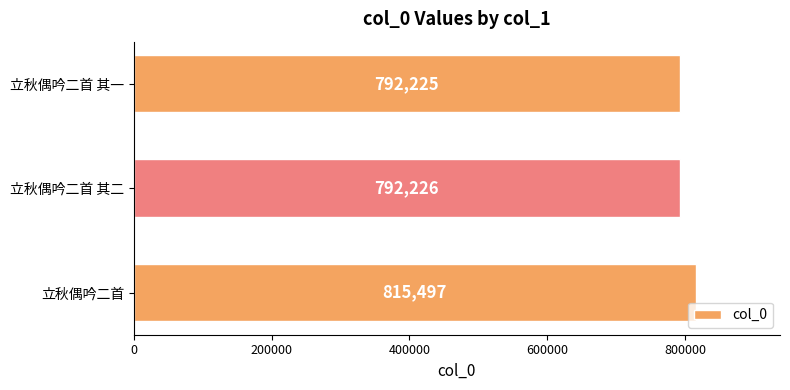

What is the difference between the maximum and minimum values?

23272